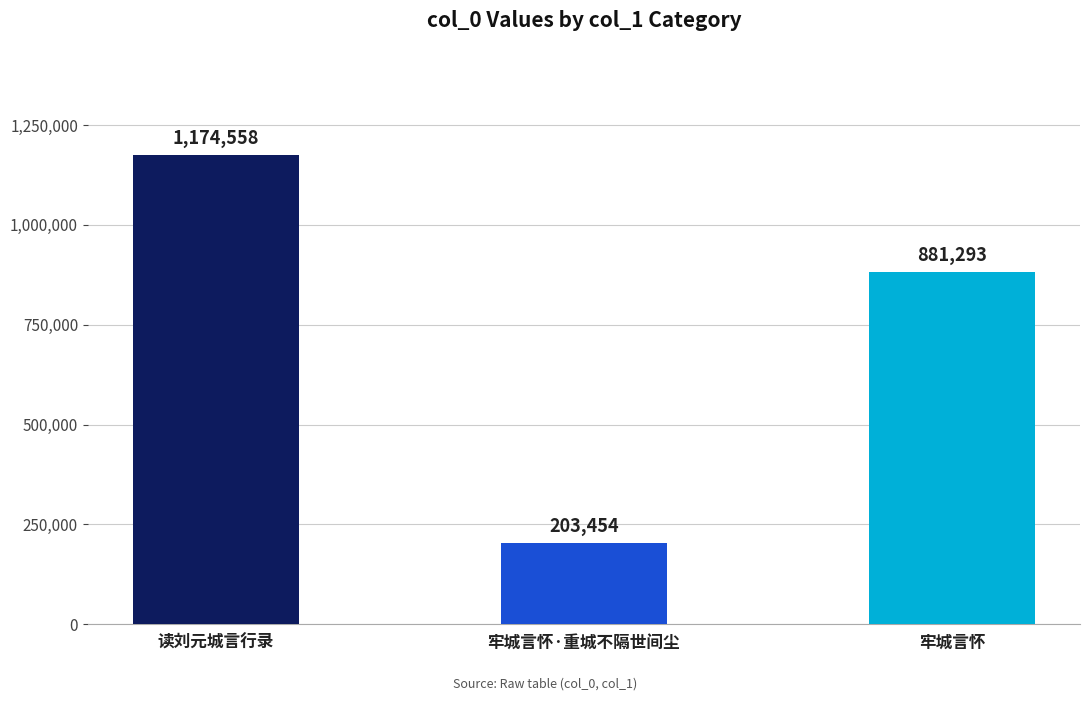

What is the greatest value displayed?

1174558